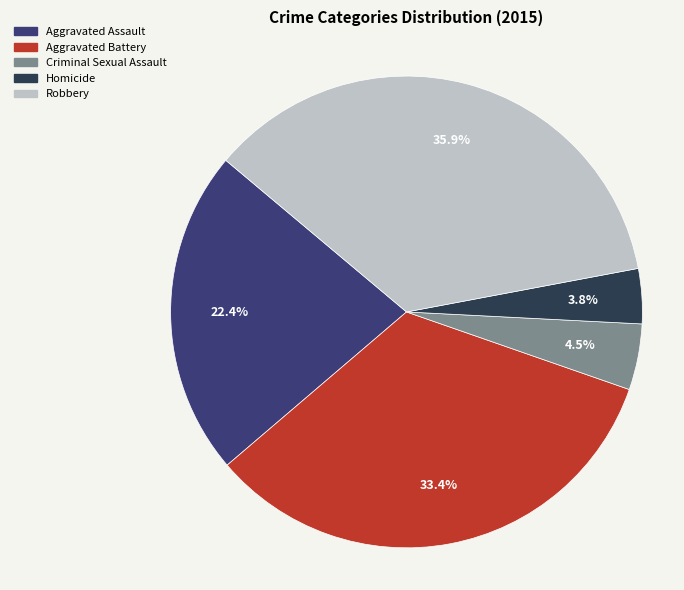

How many segments does this pie chart have?

5